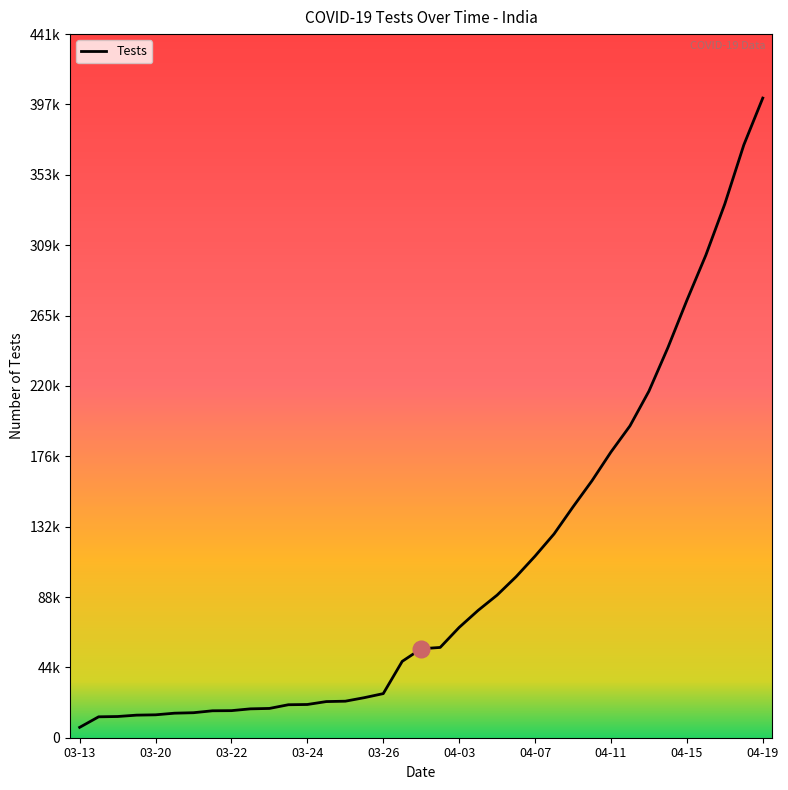

What is the minimum value shown in the chart?

6500